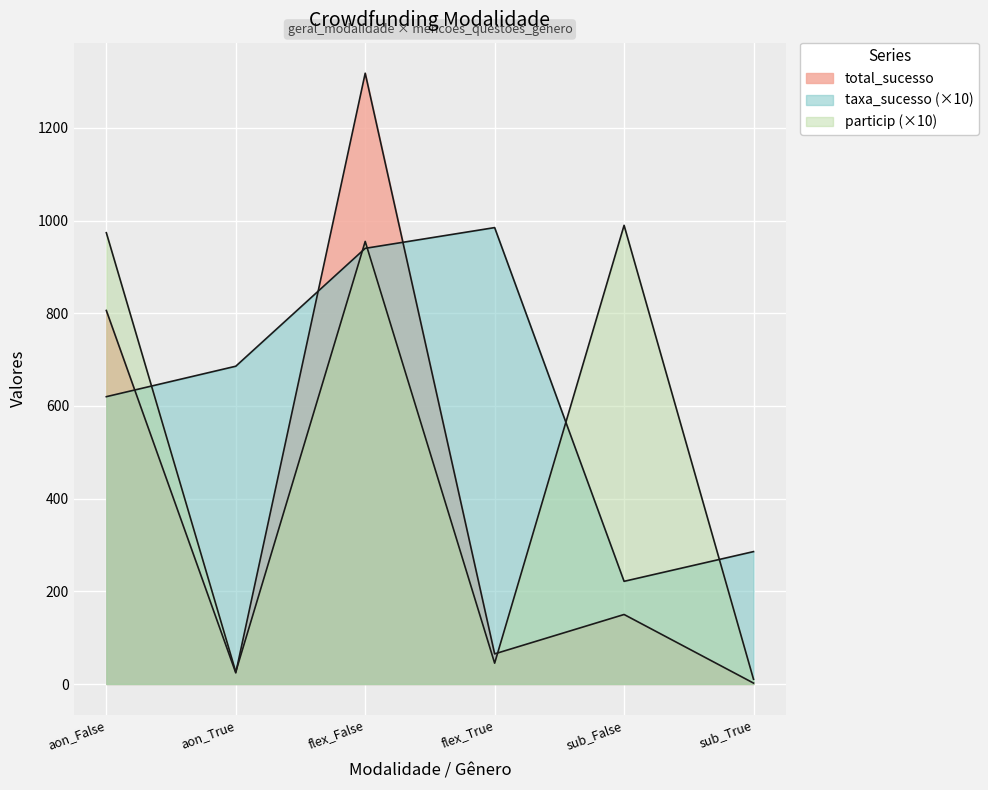

At which label does taxa_sucesso first exceed 685?

aon_True